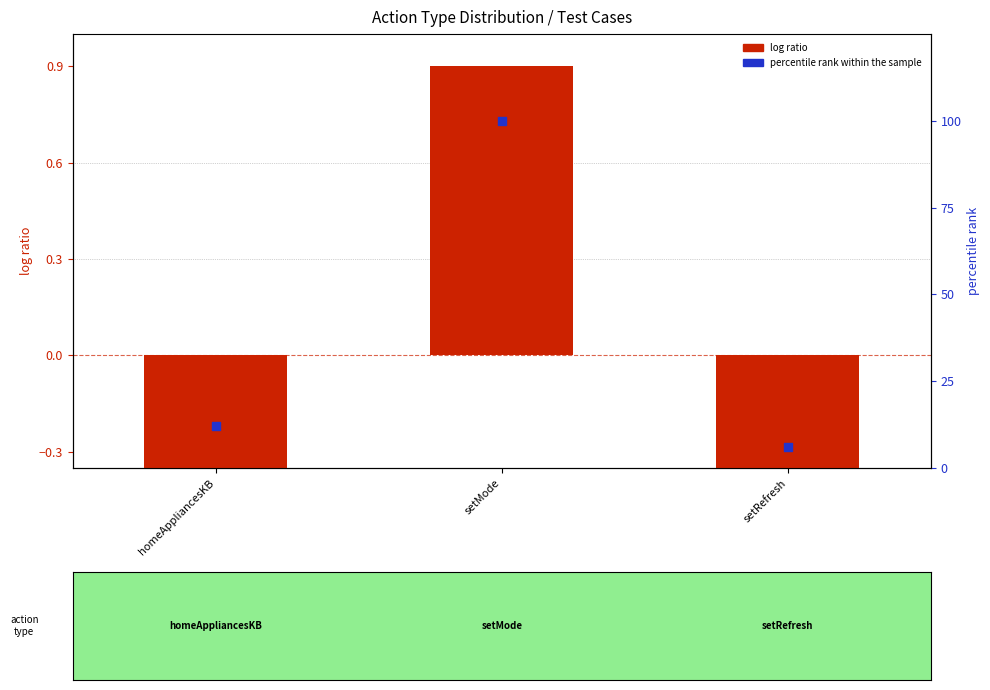

Is the value of log ratio at setMode greater than the value of percentile rank within the sample at setMode?

No